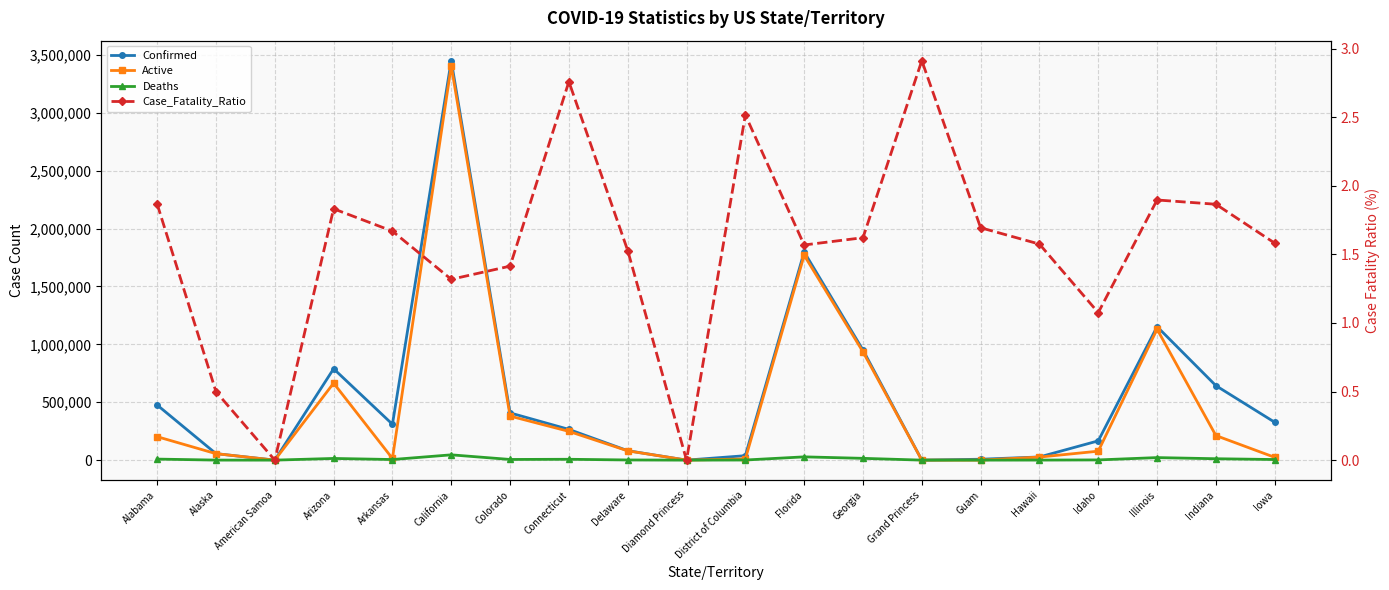

At which label does Active reach its minimum?

American Samoa